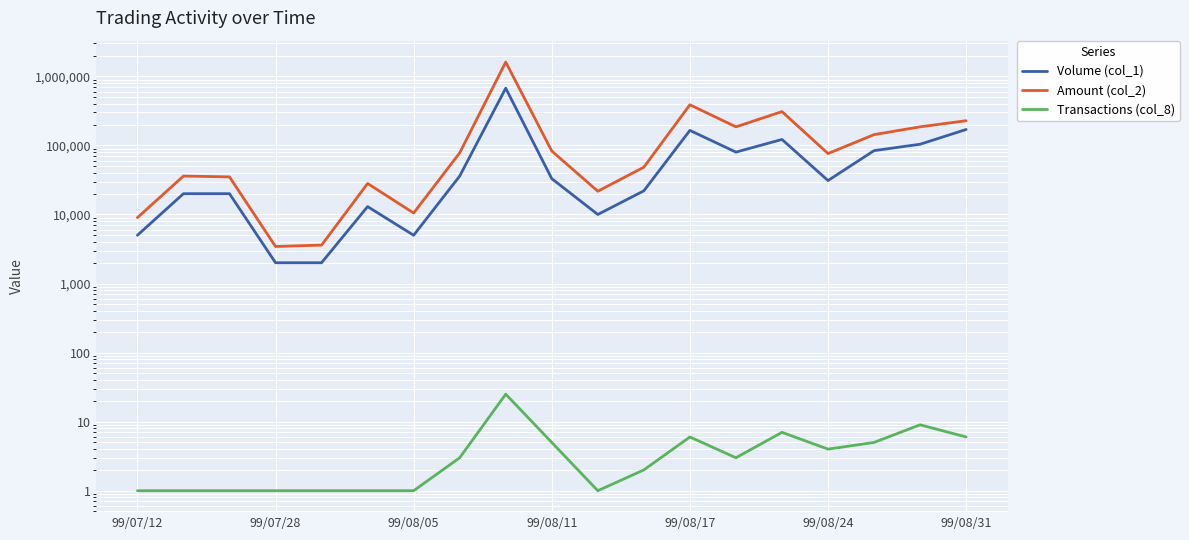

Where does the Volume (col_1) series first go above 31000?

7